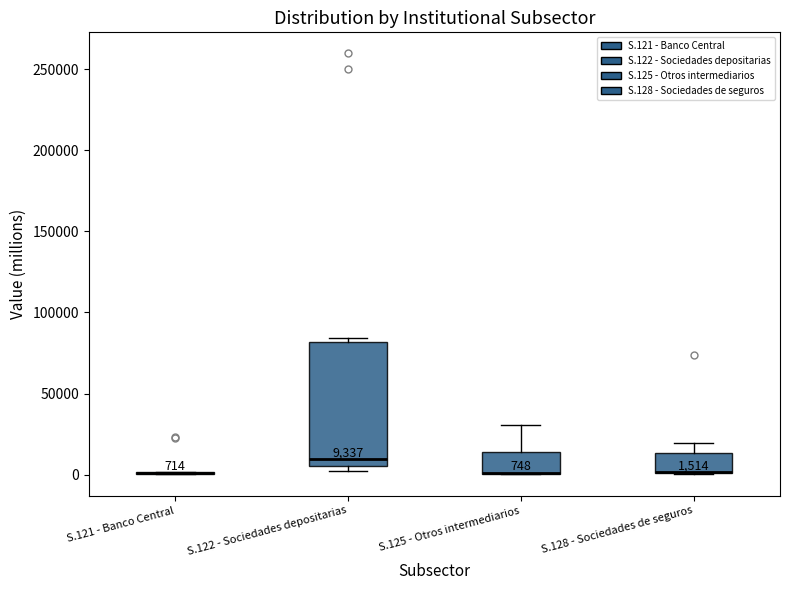

Comparing the boxes themselves (not the whiskers), which one is the tallest?

S.122 - Sociedades depositarias